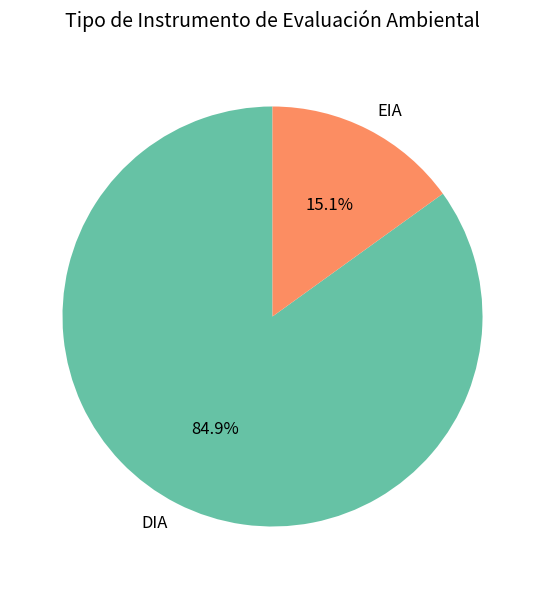

To the nearest percent, what is the average slice percentage?

50%